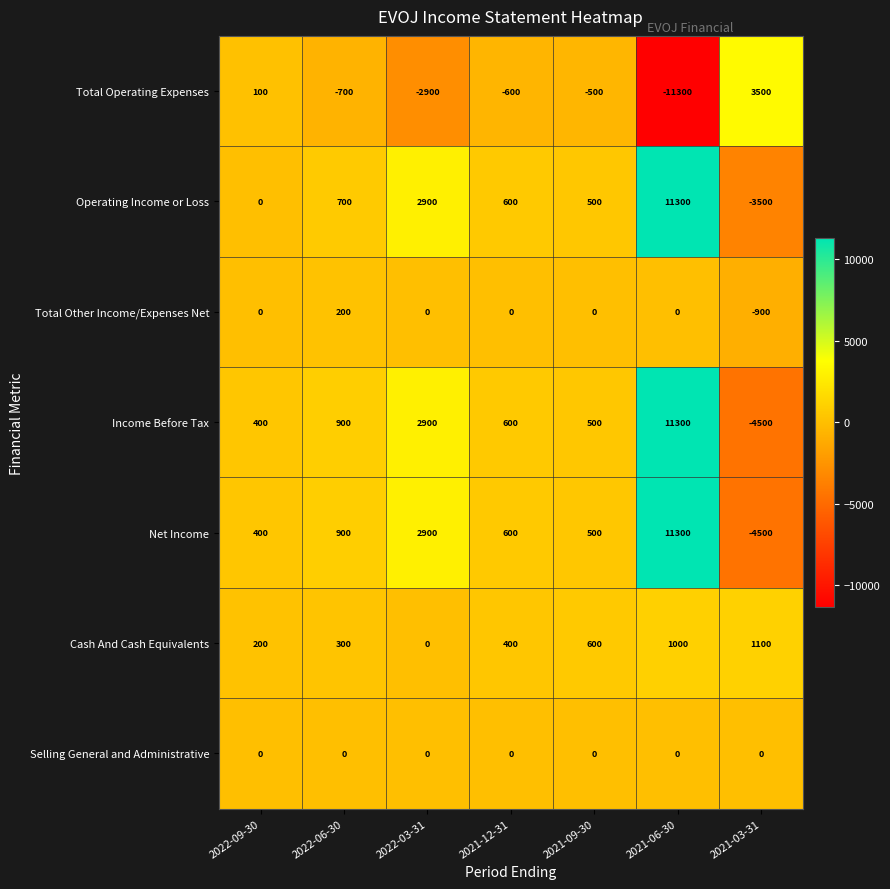

What is the difference between the maximum and minimum values in the Income Before Tax series?

15800